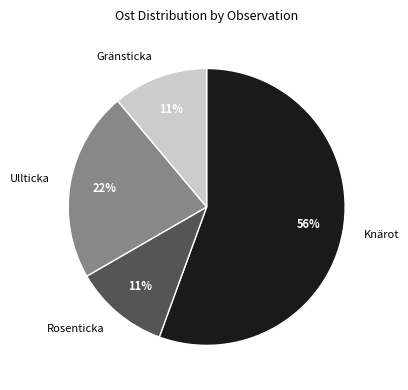

Is there a majority slice in this chart?

Yes